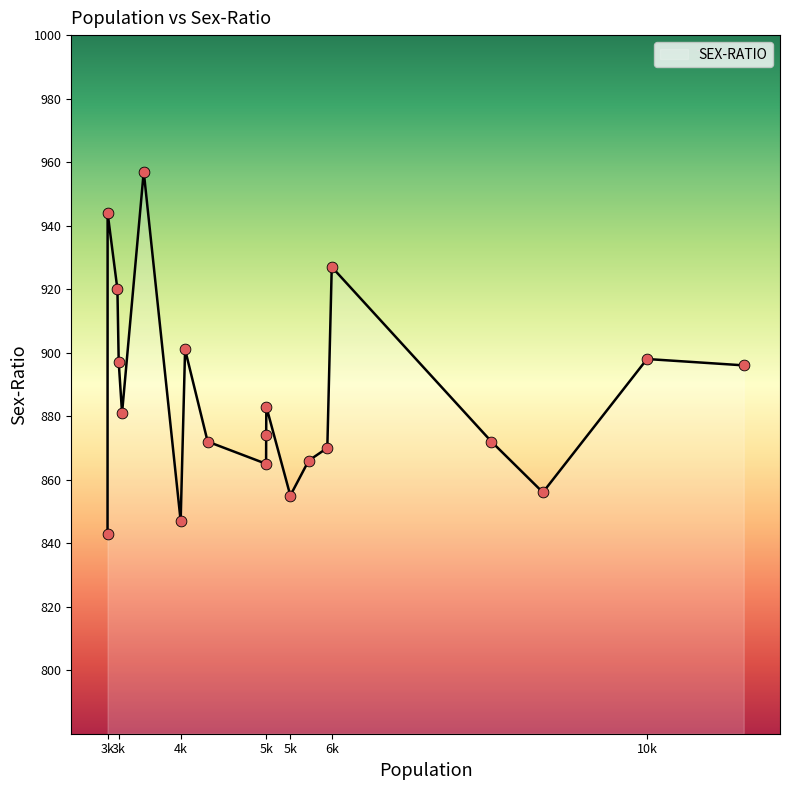

What is the greatest value displayed?

957